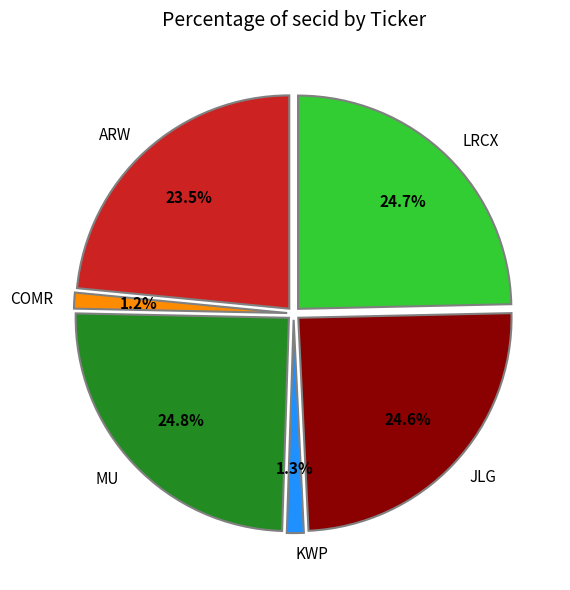

Does JLG account for over 50% of the chart?

No